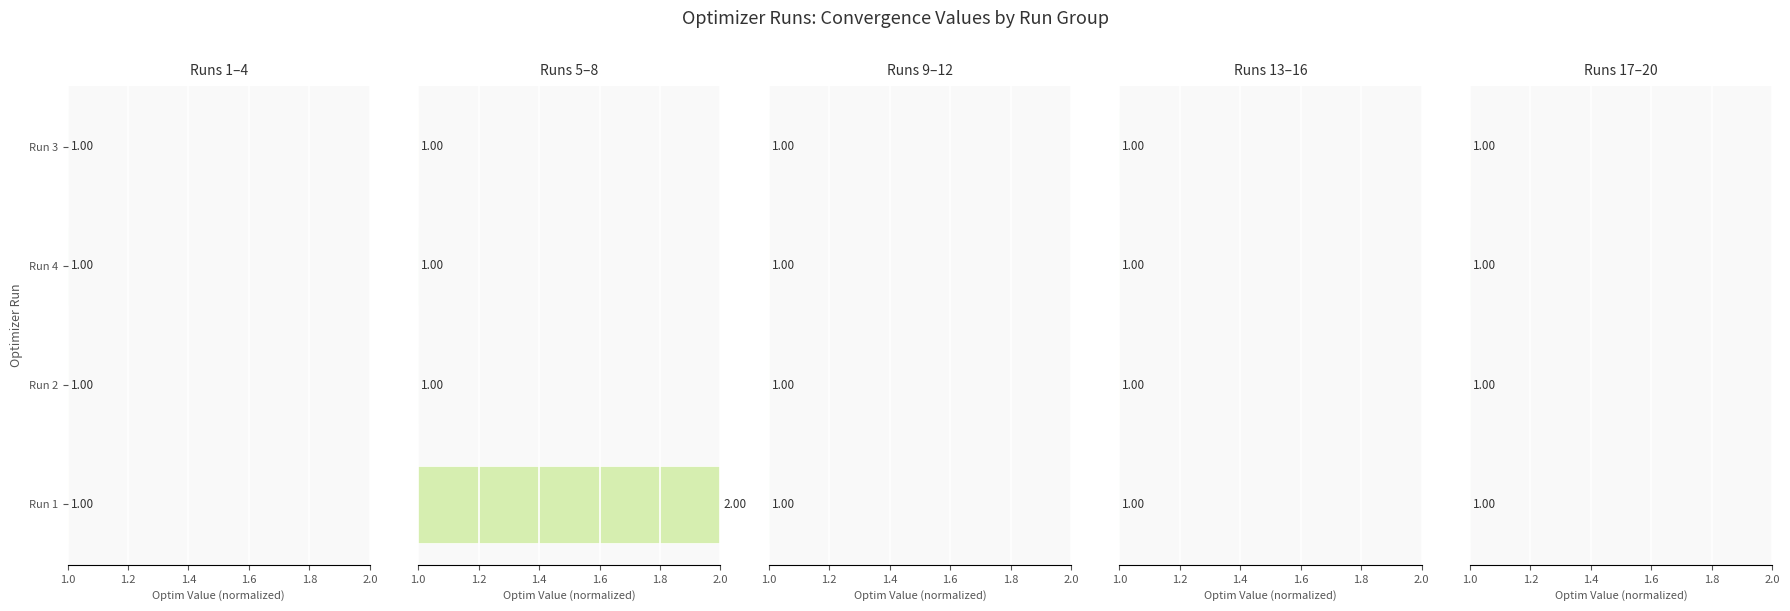

What is the ratio of the value at Run 1 to the value at Run 4?

1.0